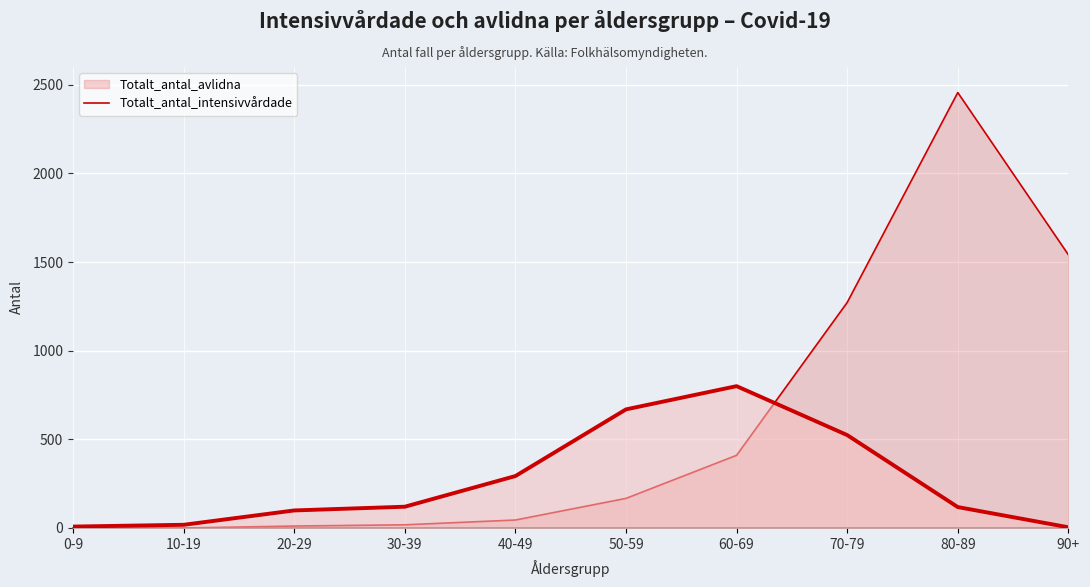

How many lines are shown in the chart?

2